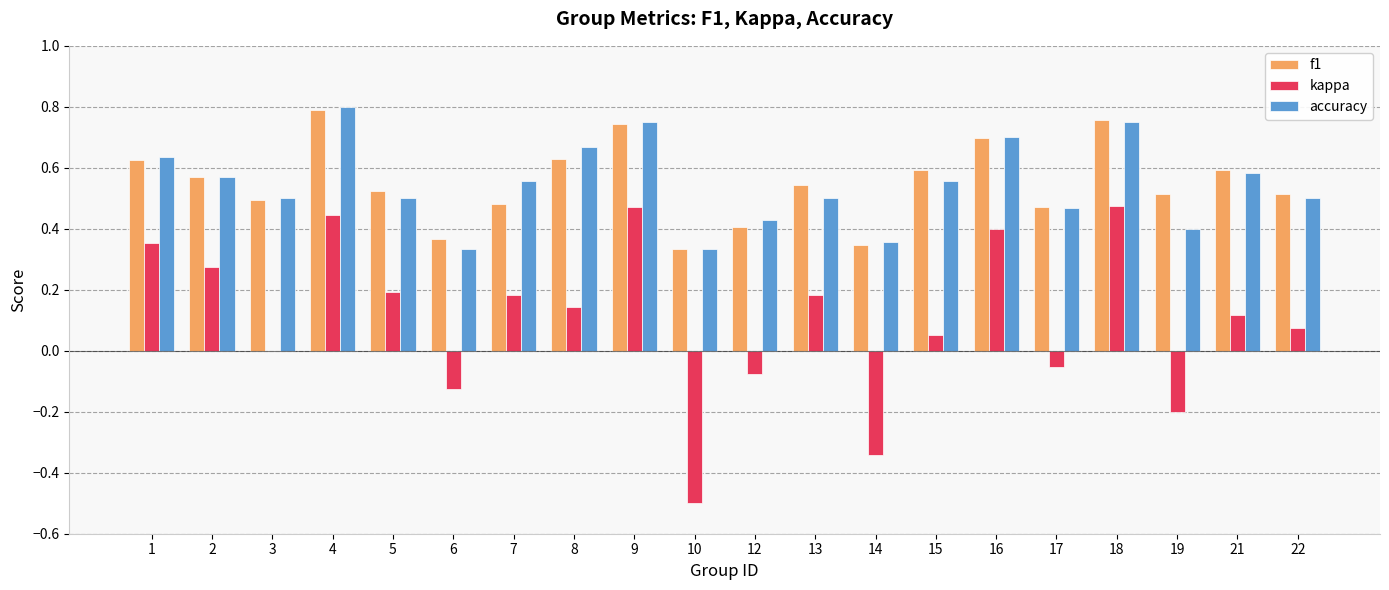

How many categories are shown in the chart?

20